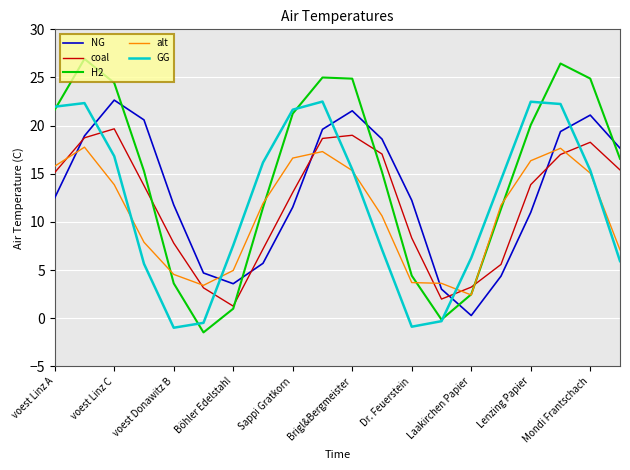

What is the sum of all alt values?

217.6